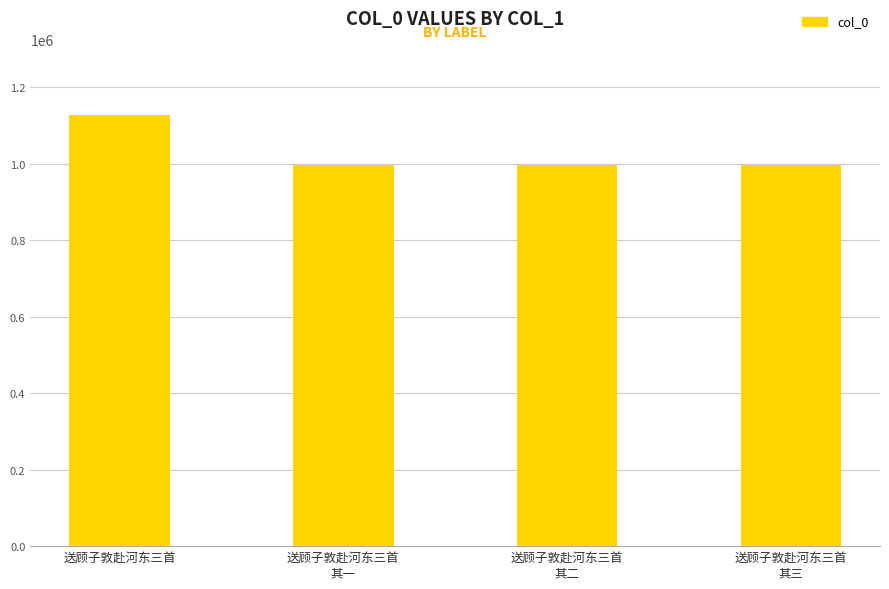

What value does the data have at 送顾子敦赴河东三首
其三?

996217